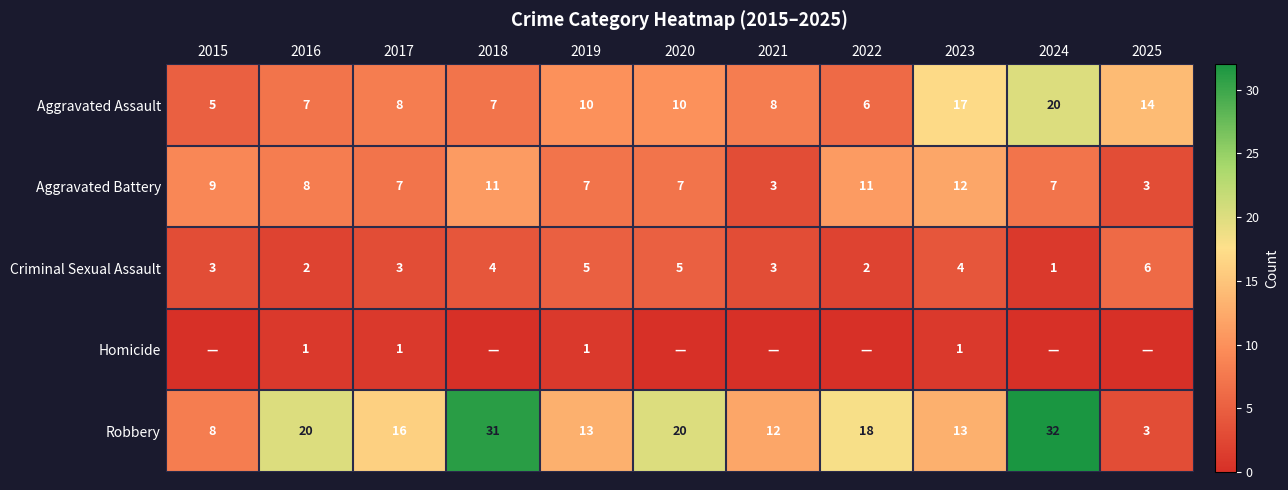

What is the maximum value shown in the chart?

32